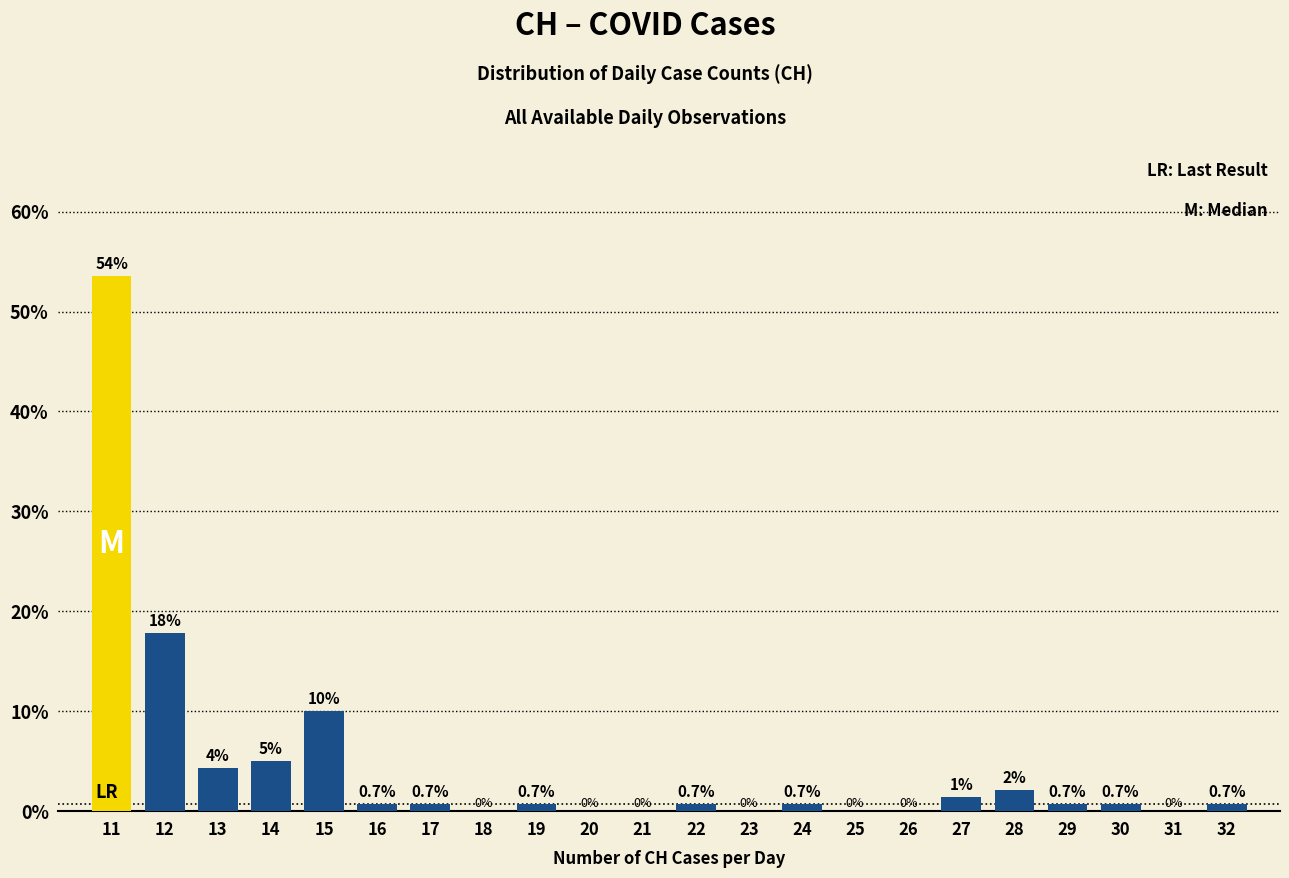

Over which range of the x-axis is the bar tallest?

10.5 to 11.5